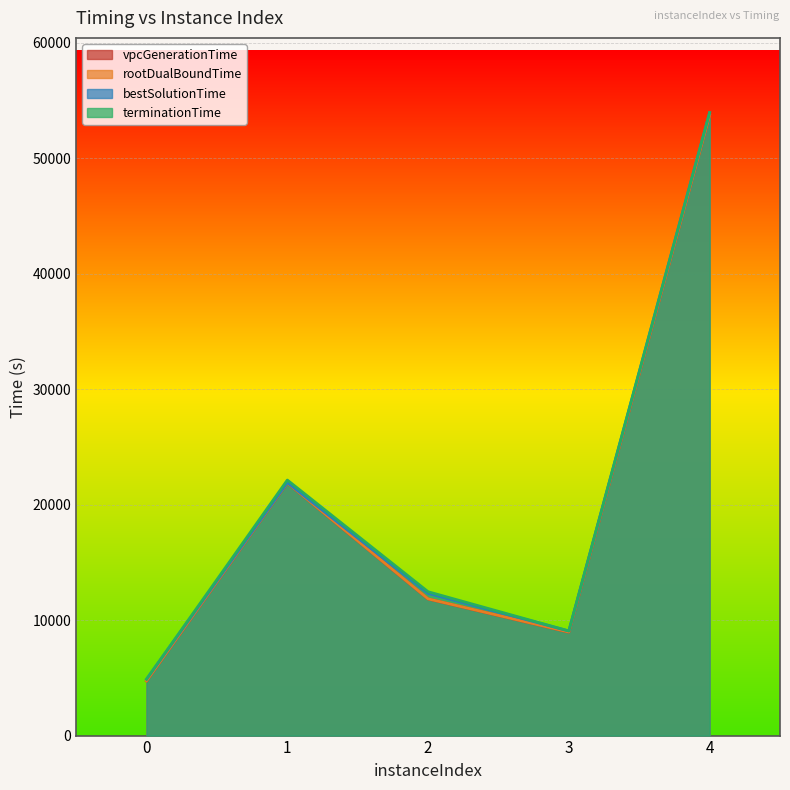

Reading left to right, transcribe all the data shown in this chart.

vpcGenerationTime: 4737.2	21883.3	11834.6	8963.3	53736.2
rootDualBoundTime: 4746.6	21893.2	11844.2	8972.8	53746.5
bestSolutionTime: 4887.9	21912.5	12318.4	9060.2	53961.5
terminationTime: 4887.9	22137.2	12461.3	9062.8	53961.5